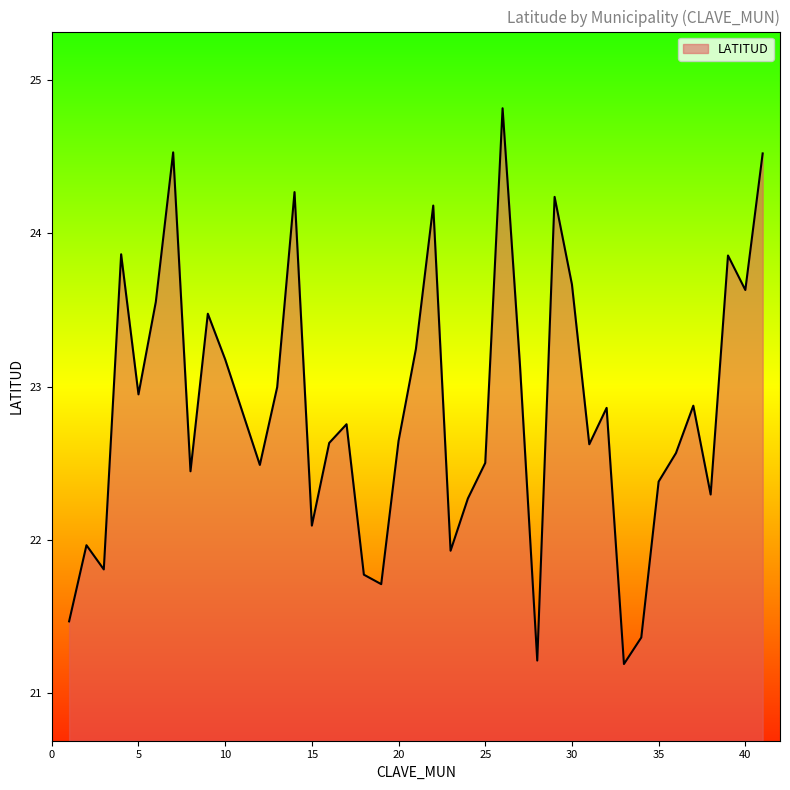

What is the minimum value shown in the chart?

21.2